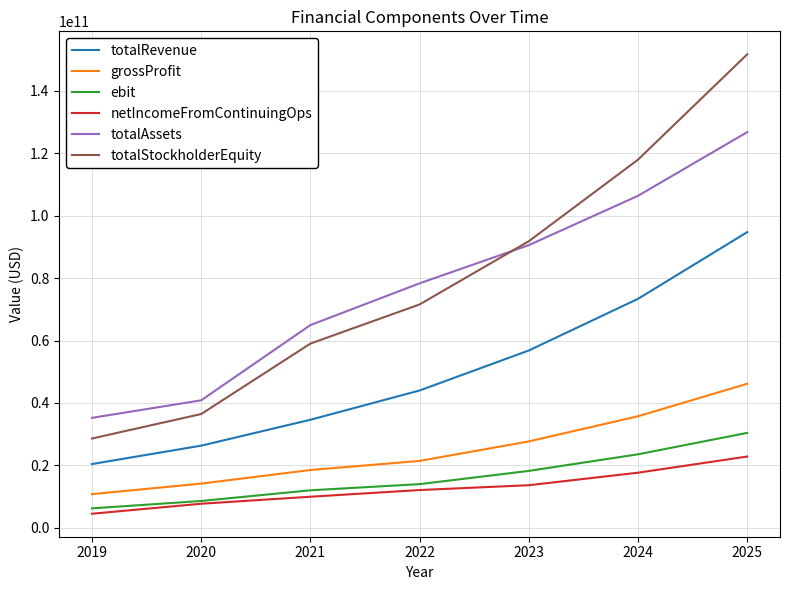

The value of netIncomeFromContinuingOps at 2024 is 11721317548.6. True or false?

False